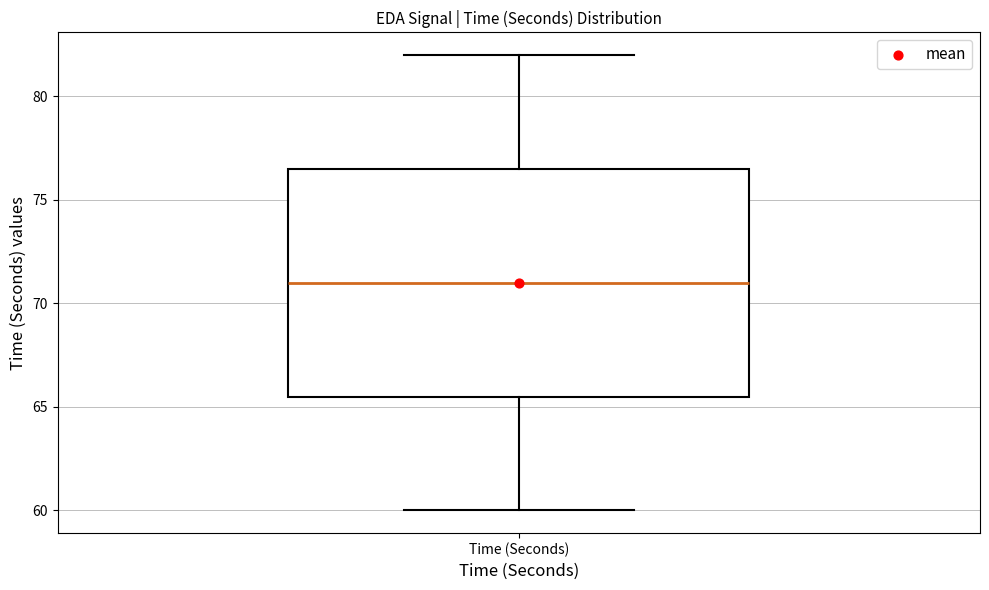

Read this box plot against the y-axis: the position of the median line, the range covered by the box, and the ends of both whiskers. The values are not printed on the chart, so give them approximately, as read against the axis.

median 71.0, box 65.5 to 76.5, whiskers 60.0 to 82.0